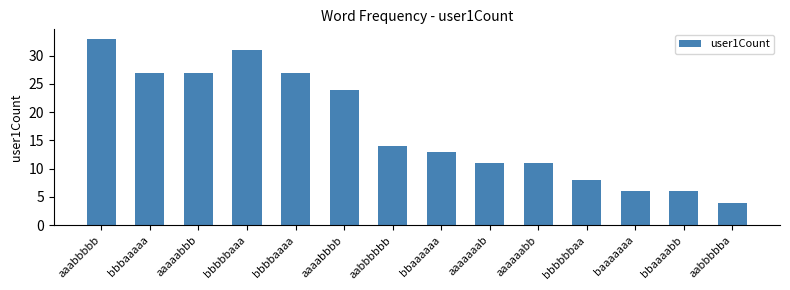

Where does the data first go above 14?

aaabbbbb